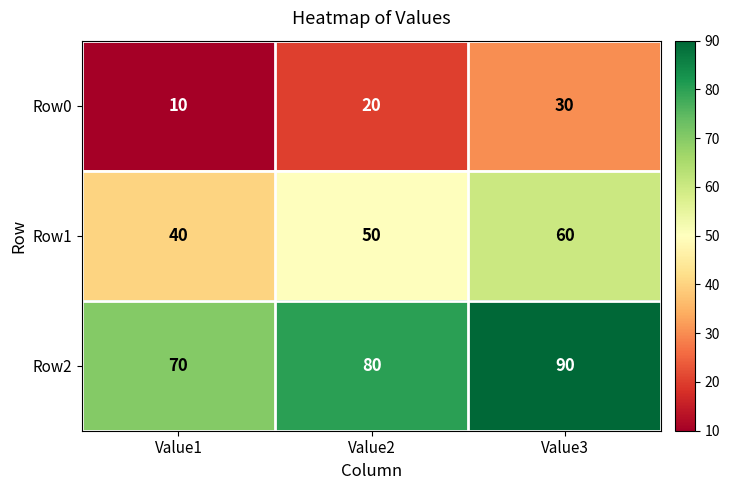

Count the Row0 values in the range 10 to 30.

3